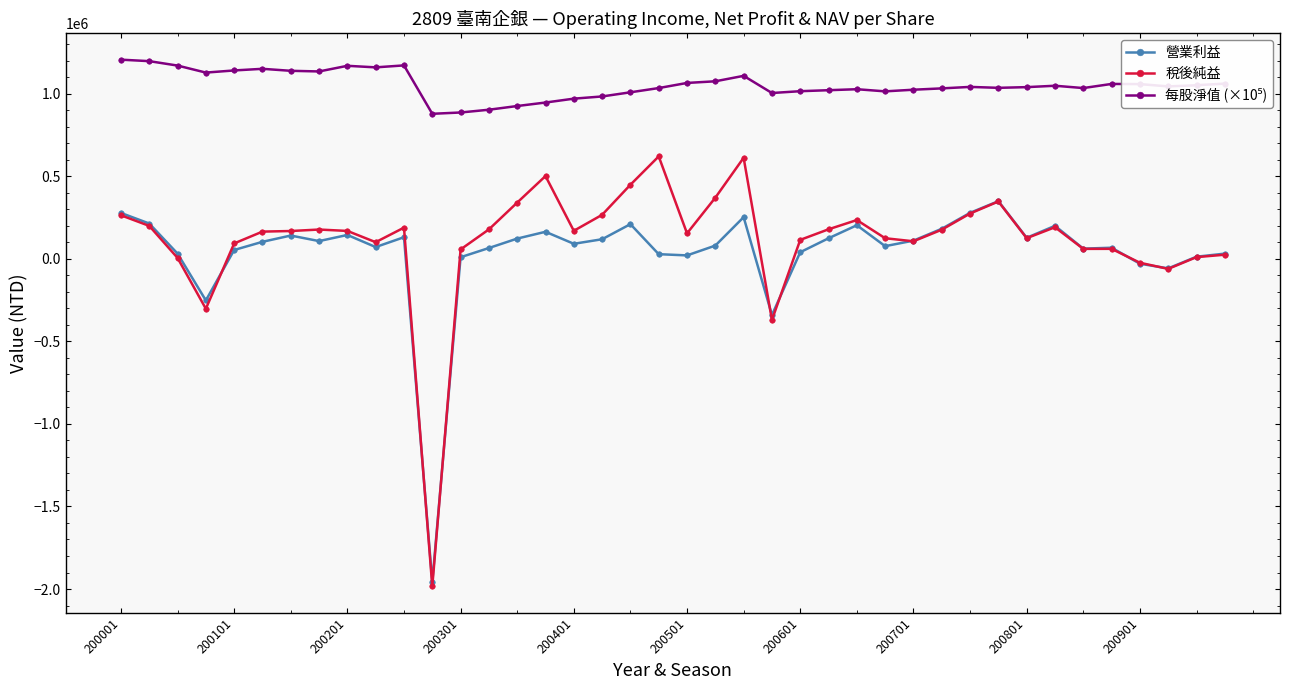

What is the minimum value for 稅後純益?

-1983907.0